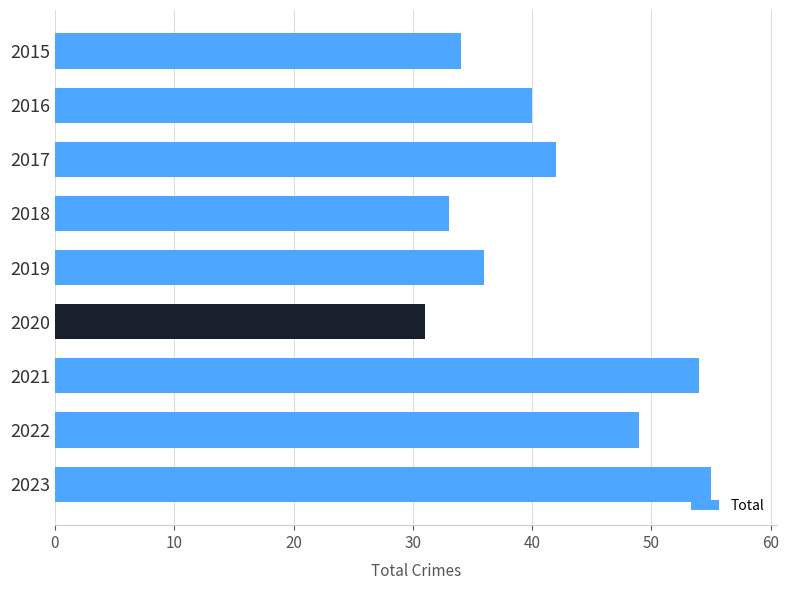

Where is the data nearest to the value 43?

2017